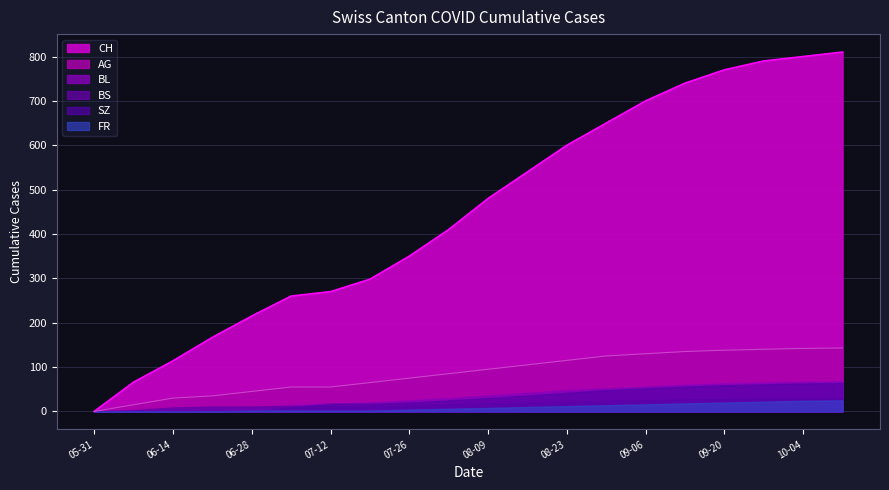

True or false: CH and AG cross at least once.

False